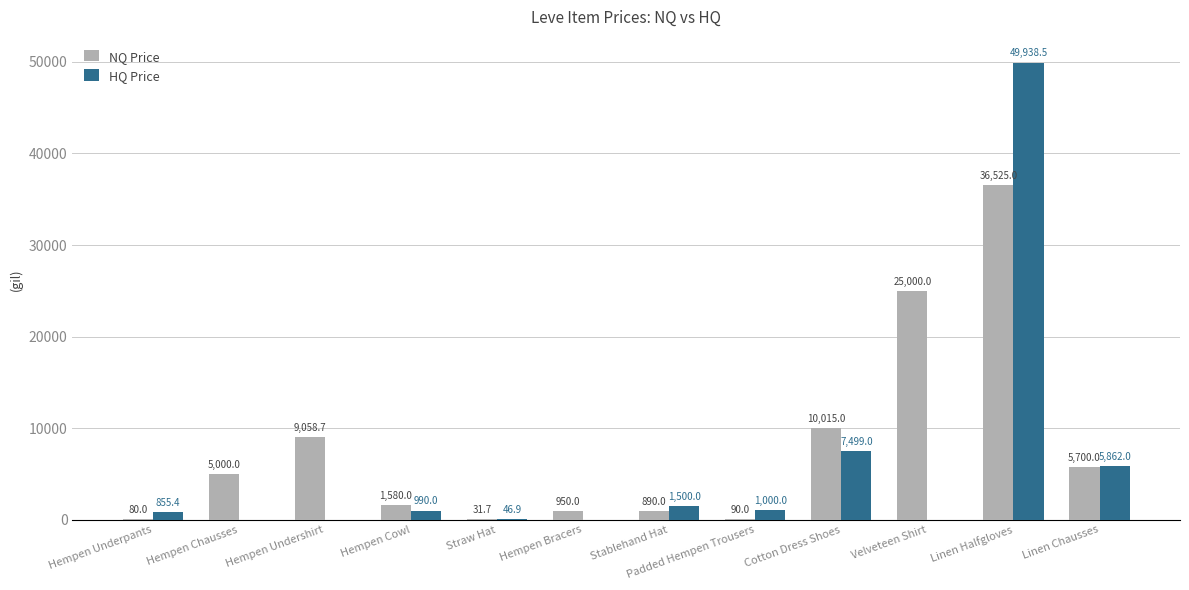

At which label is HQ Price closest to 24969?

Cotton Dress Shoes